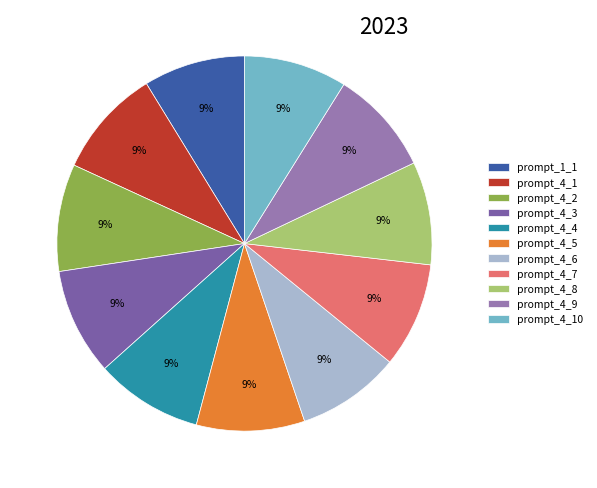

To the nearest percent, what is the average slice percentage?

9%